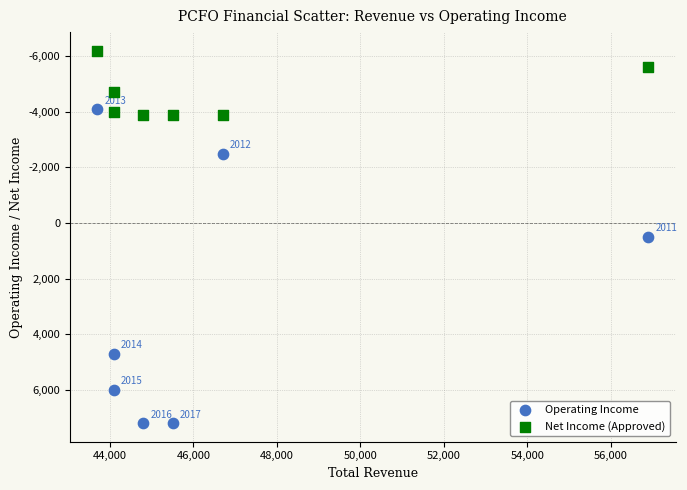

What are all the series names shown in the legend?

Operating Income, Net Income (Approved)